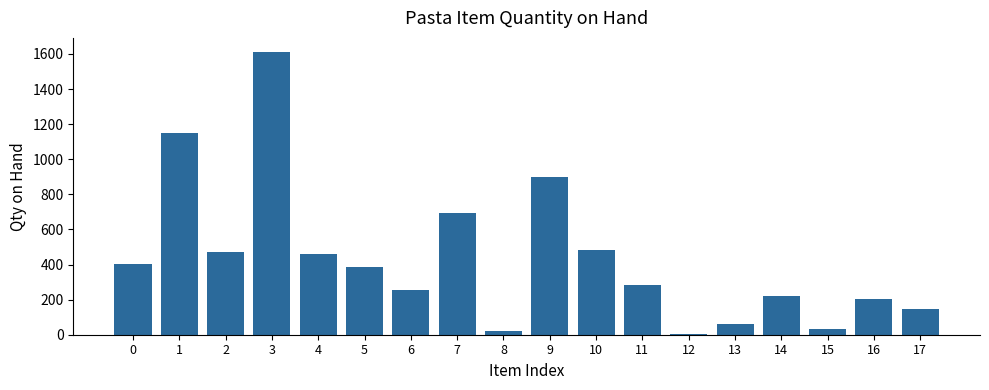

Is it true that the value at 4 is 254?

False